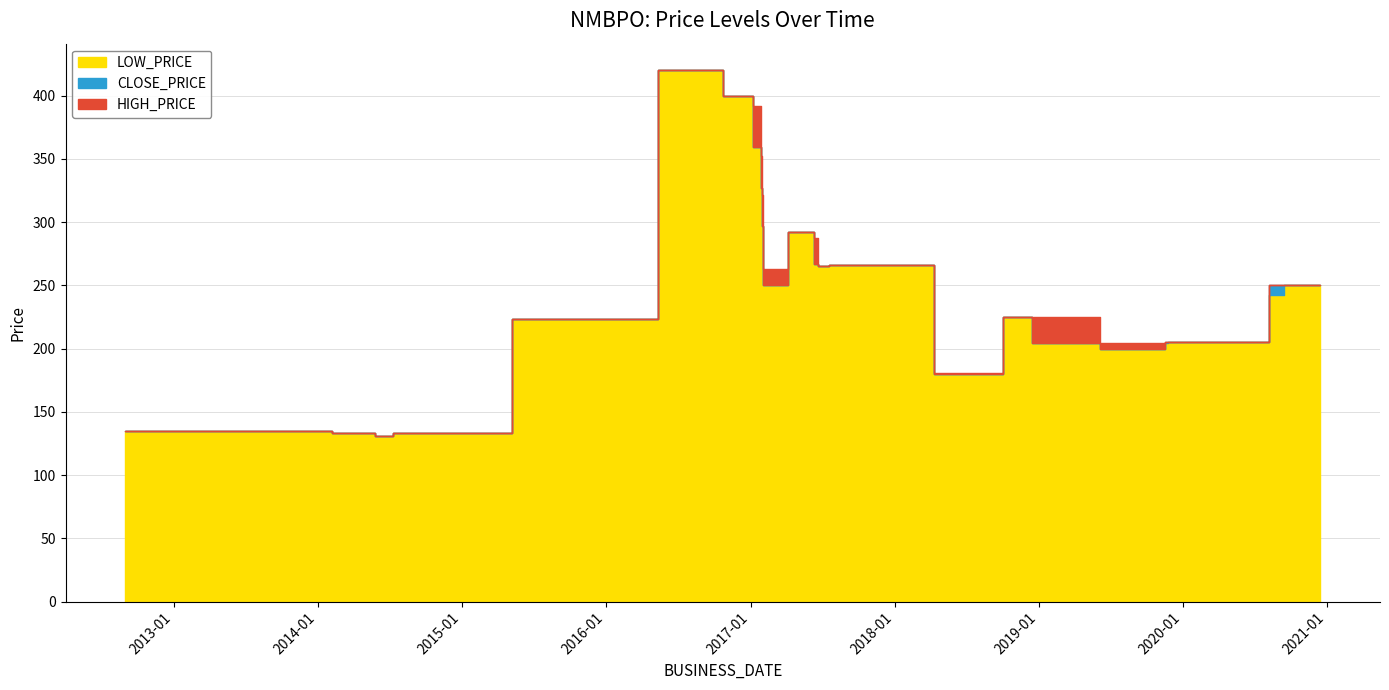

True or false: CLOSE_PRICE has a value of 205 at 2020-07-08.

True